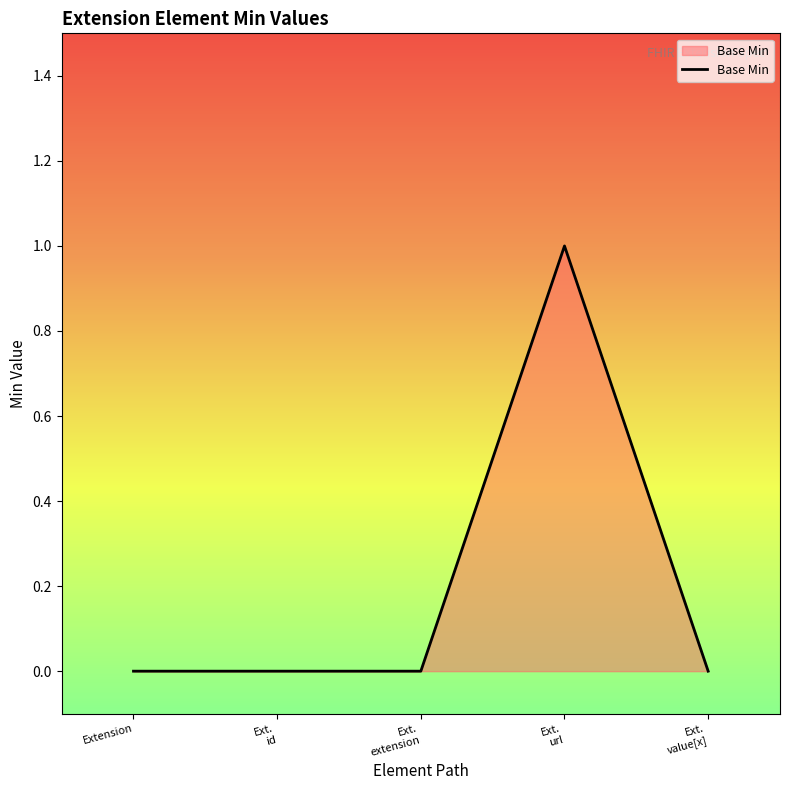

Does the chart have visible grid lines?

No